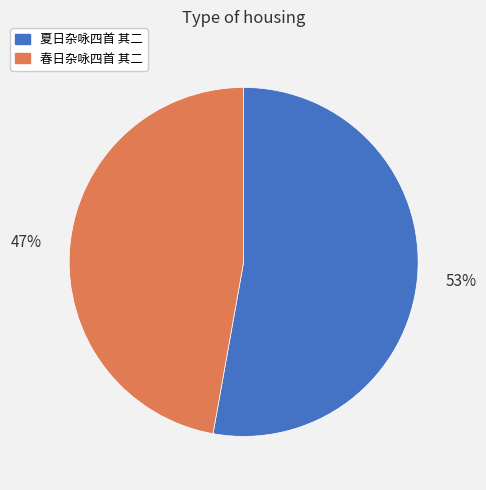

What is the largest slice in the pie chart?

夏日杂咏四首 其二